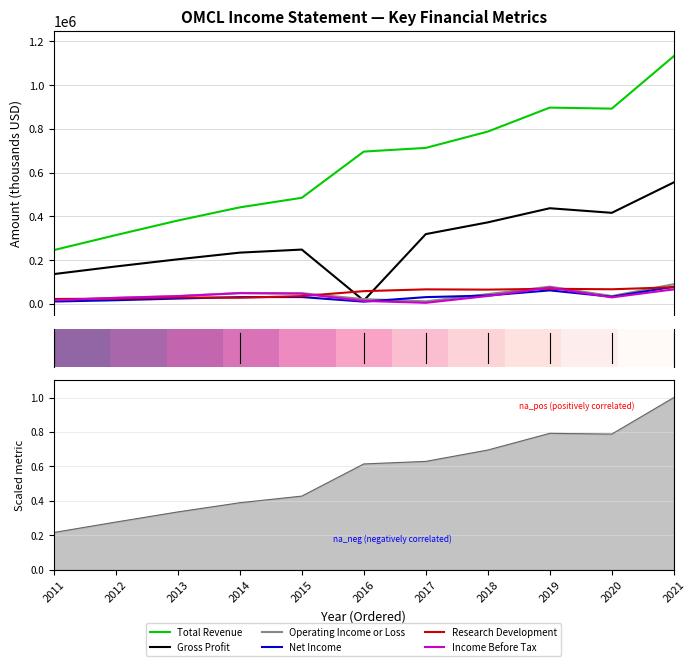

Reading left to right, what are all the values shown in this chart?

Total Revenue: 245500	314000	380600	440900	484600	695900	712700	787300	897000	892200	1132000
Gross Profit: 135800	170600	203400	233900	247900	14600	318600	372300	436900	415900	555000
Operating Income or Loss: 16200	27100	35300	49600	48600	21400	11100	44400	78400	35500	89500
Net Income: 10400	16200	24000	30500	30800	9800	30500	37700	61300	32200	77800
Research Development: 22000	23700	29100	27800	35200	57800	66000	64800	68600	66400	75600
Income Before Tax: 16100	27100	35000	48500	46200	13000	4500	35600	73900	29300	66000